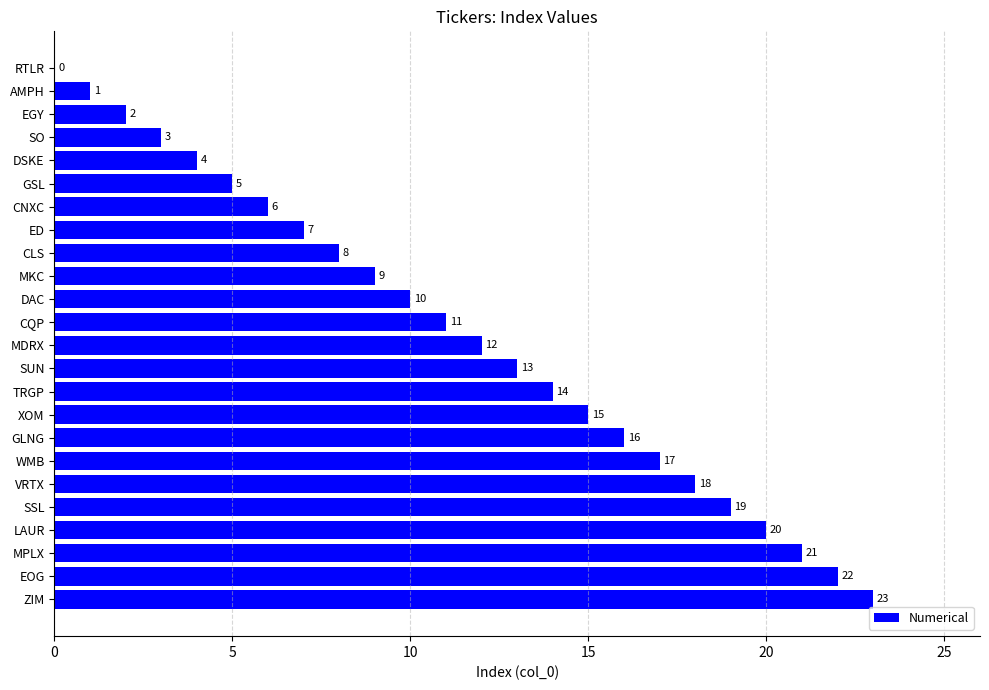

What is the sum of all values?

276